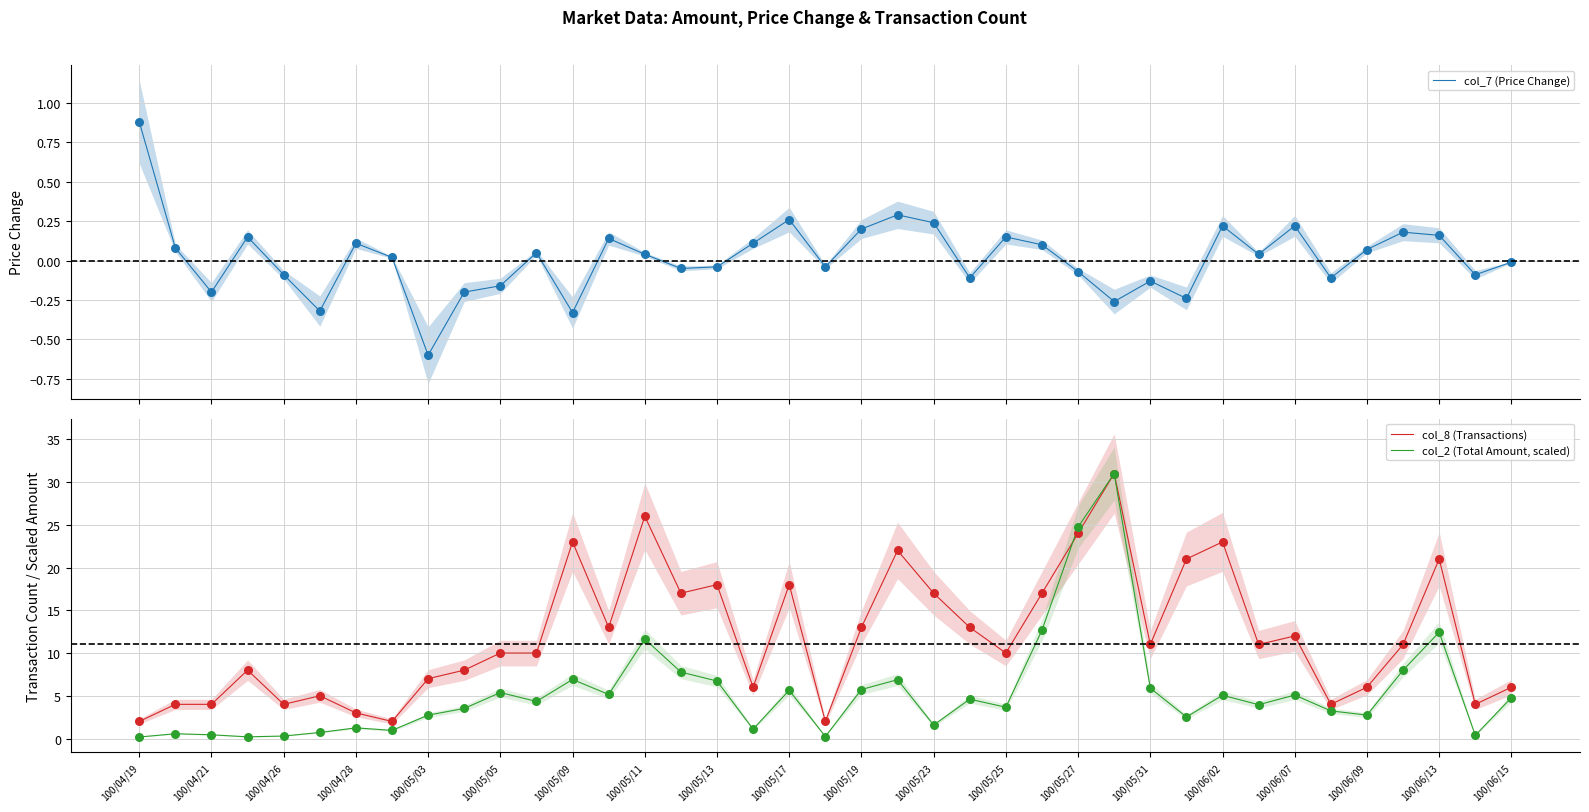

At how many categories does at least one series exceed 30?

1